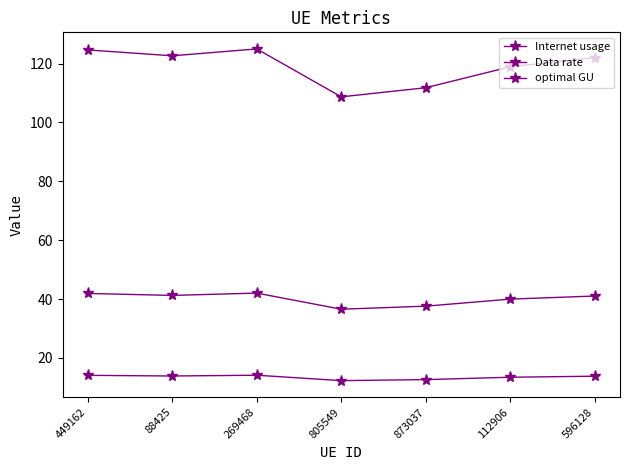

At 449162, list the series in order from smallest to largest.

Data rate, optimal GU, Internet usage